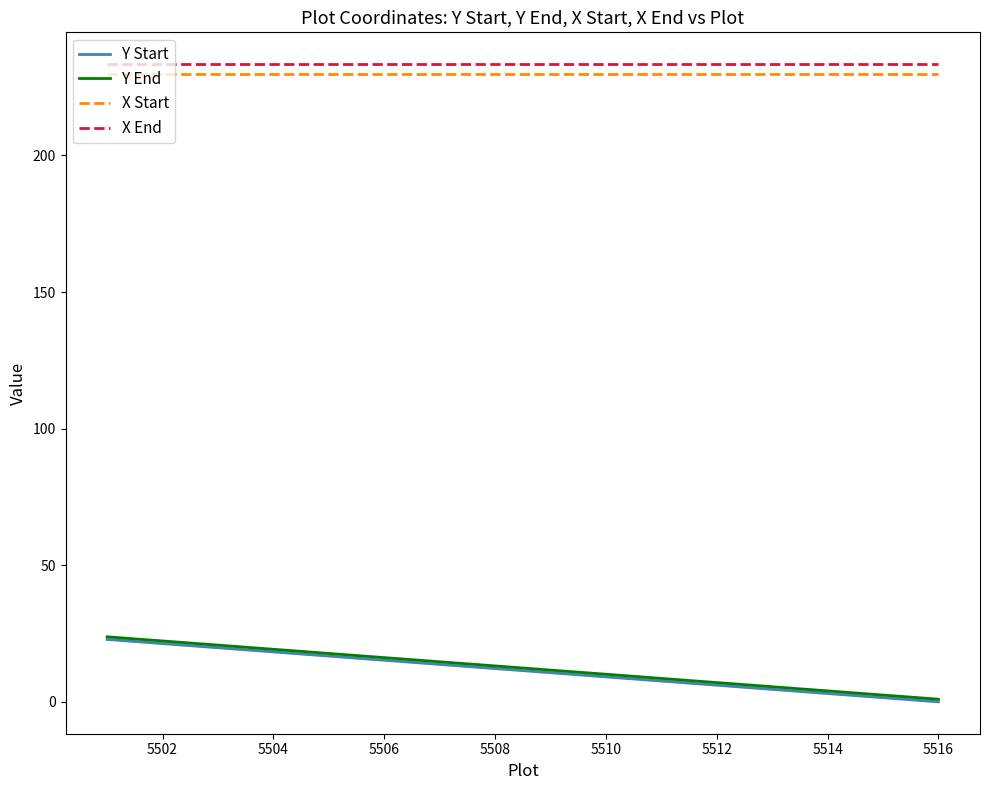

True or false: X Start has a value of 229.9 at 5510.

True